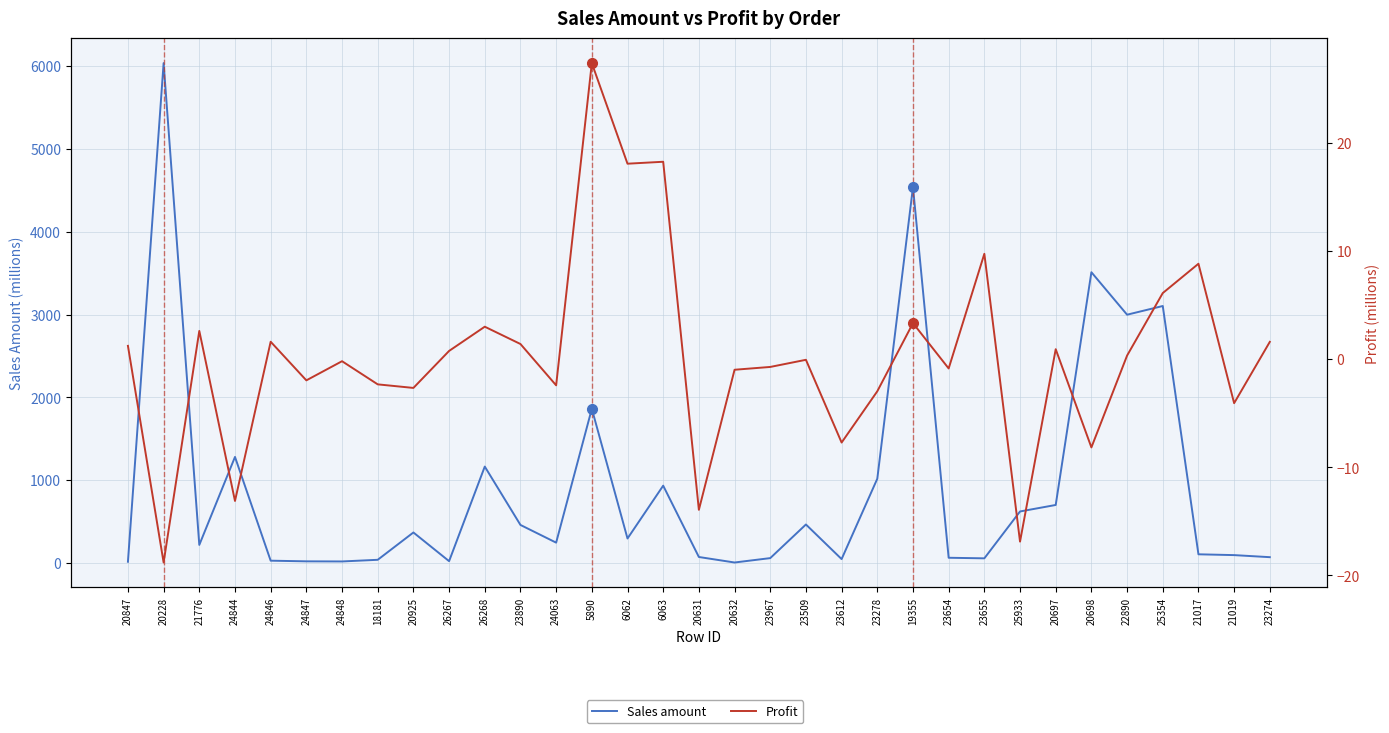

At how many categories does at least one series exceed 2428?

5